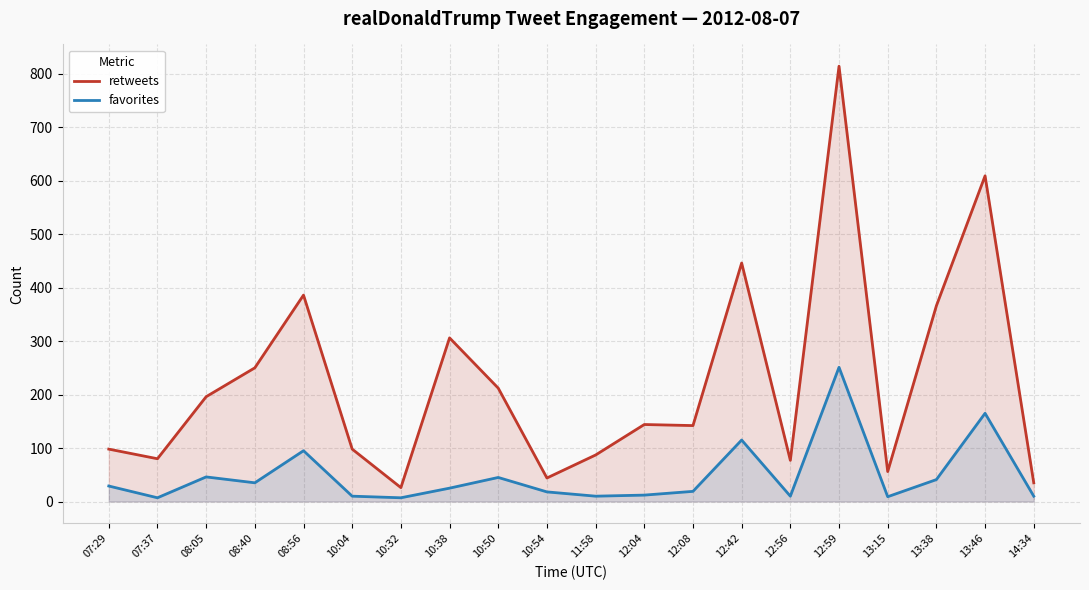

True or false: retweets and favorites intersect in this chart.

False